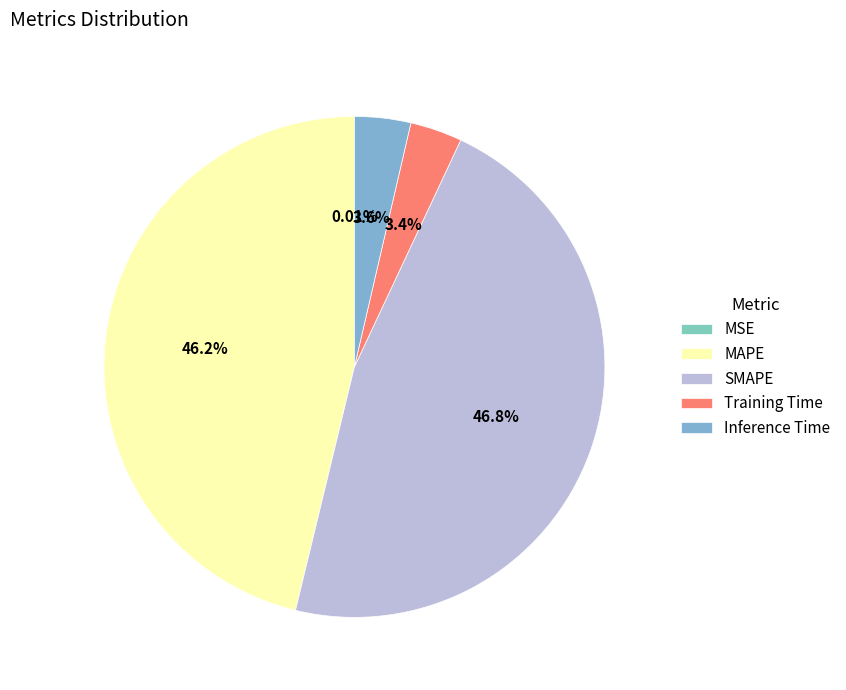

How many segments does this pie chart have?

5